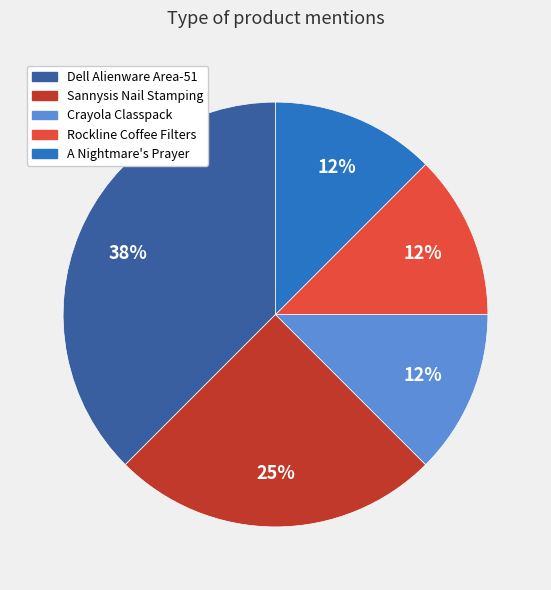

Is the sum of Rockline Coffee Filters and Sannysis Nail Stamping greater than half?

No